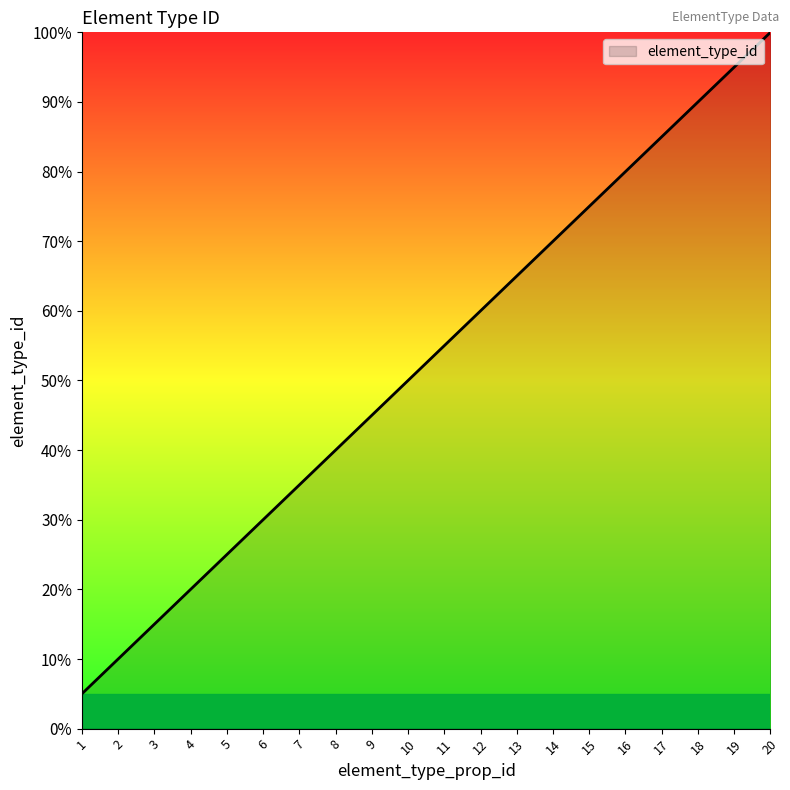

Reading left to right, what are all the values shown in this chart?

1=5.0	2=10.0	3=15.0	4=20.0	5=25.0	6=30.0	7=35.0	8=40.0	9=45.0	10=50.0	11=55.0	12=60.0	13=65.0	14=70.0	15=75.0	16=80.0	17=85.0	18=90.0	19=95.0	20=100.0